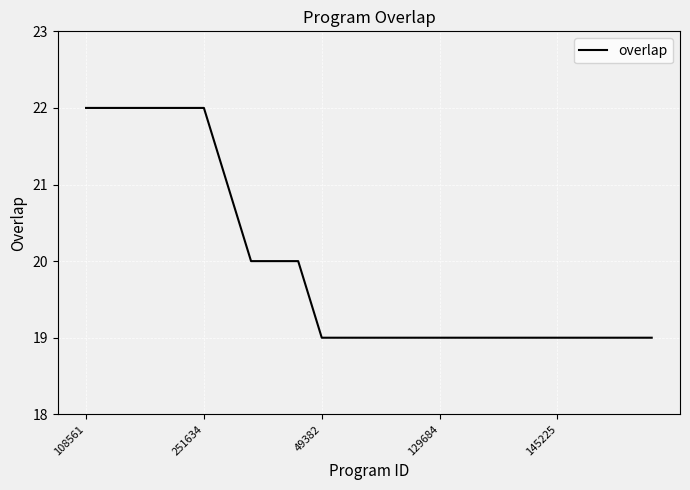

What is the difference between the maximum and minimum values?

3